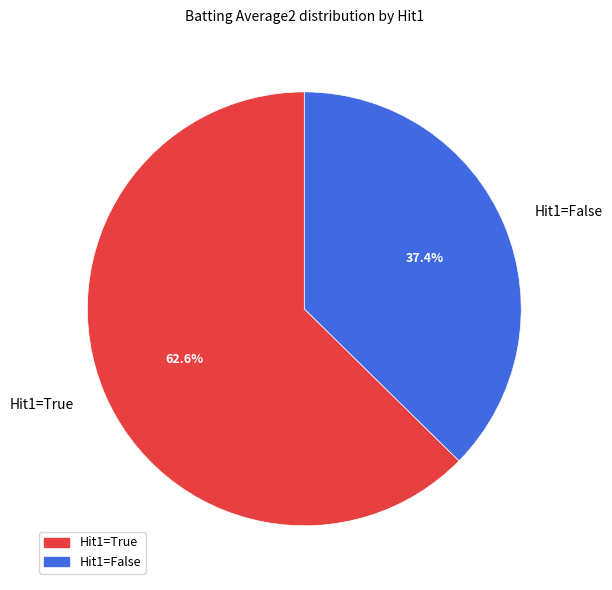

What is the total percentage of Hit1=False and Hit1=True?

100.0%